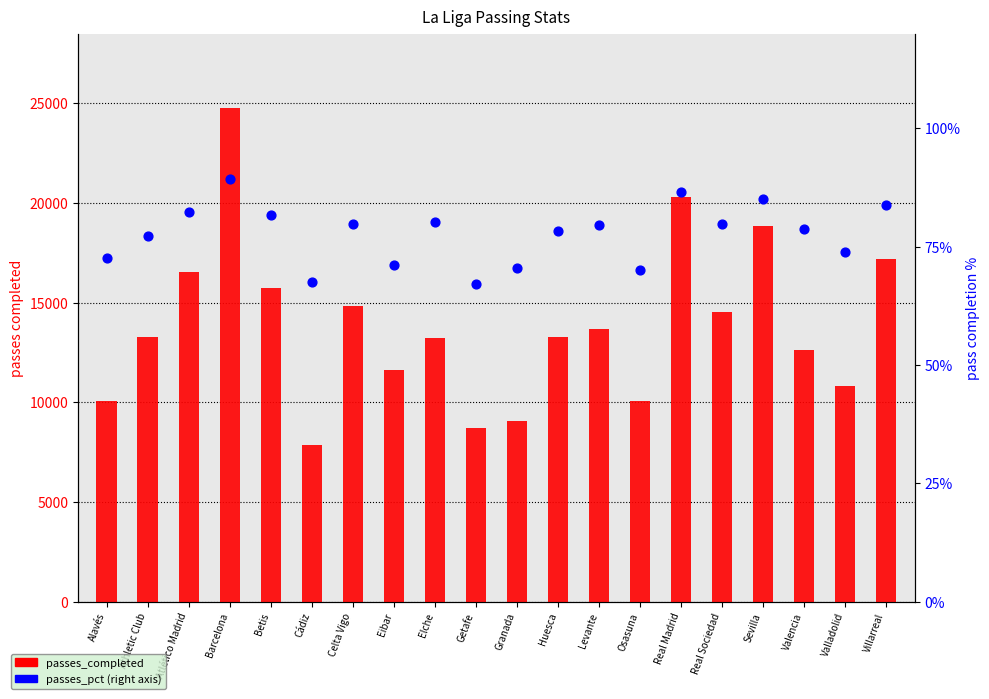

Which series has the largest total across all categories?

passes_completed